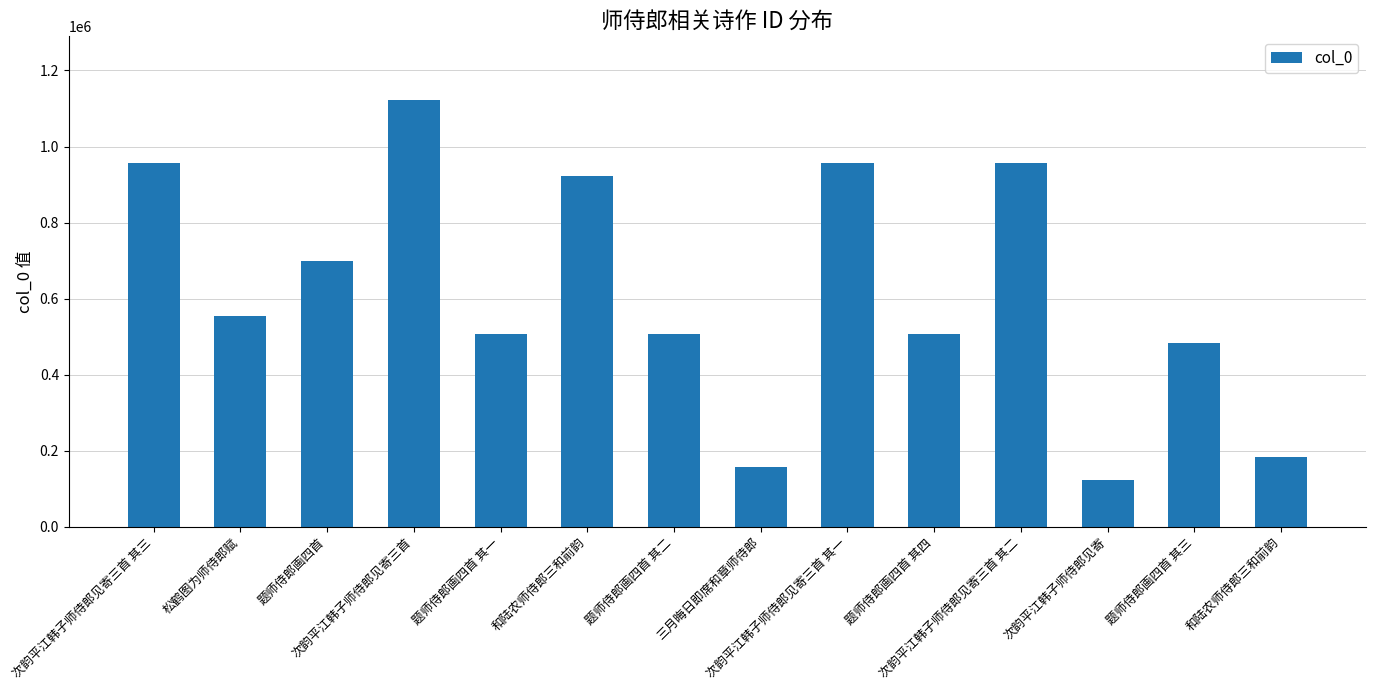

Are the bars grouped side by side (vs. stacked)?

No